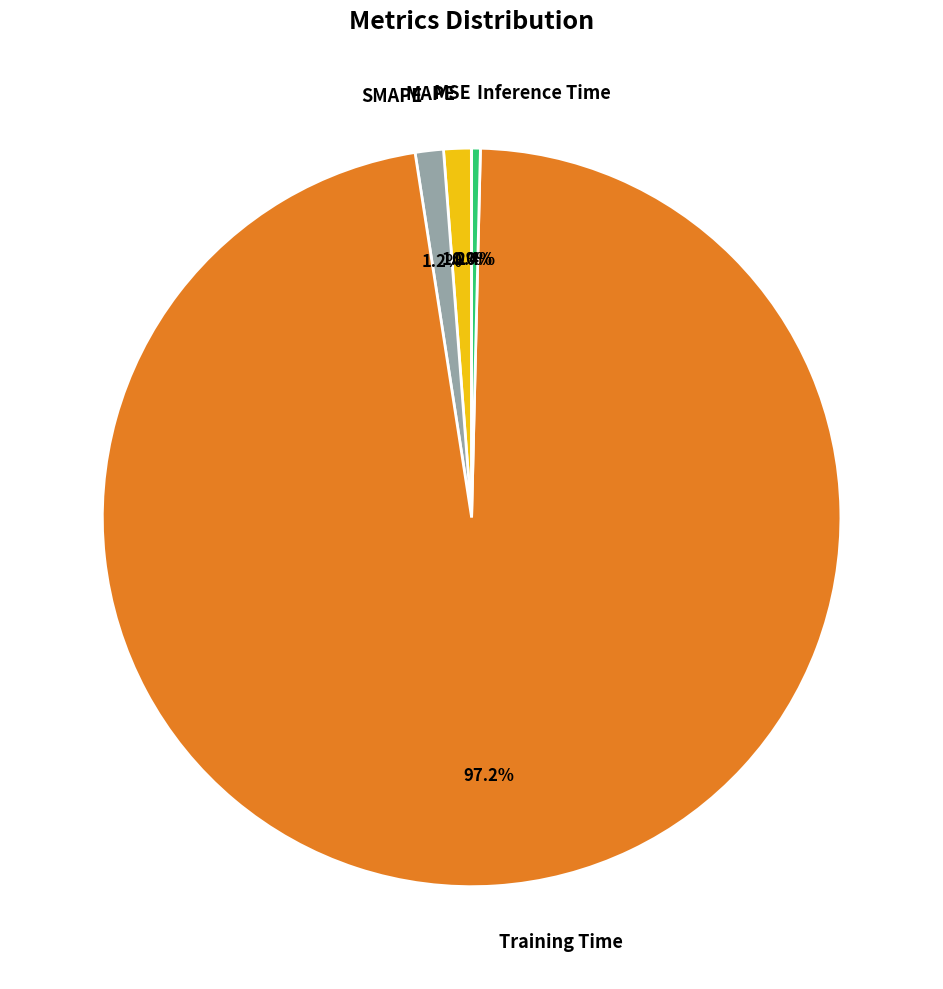

Is there a majority slice in this chart?

Yes